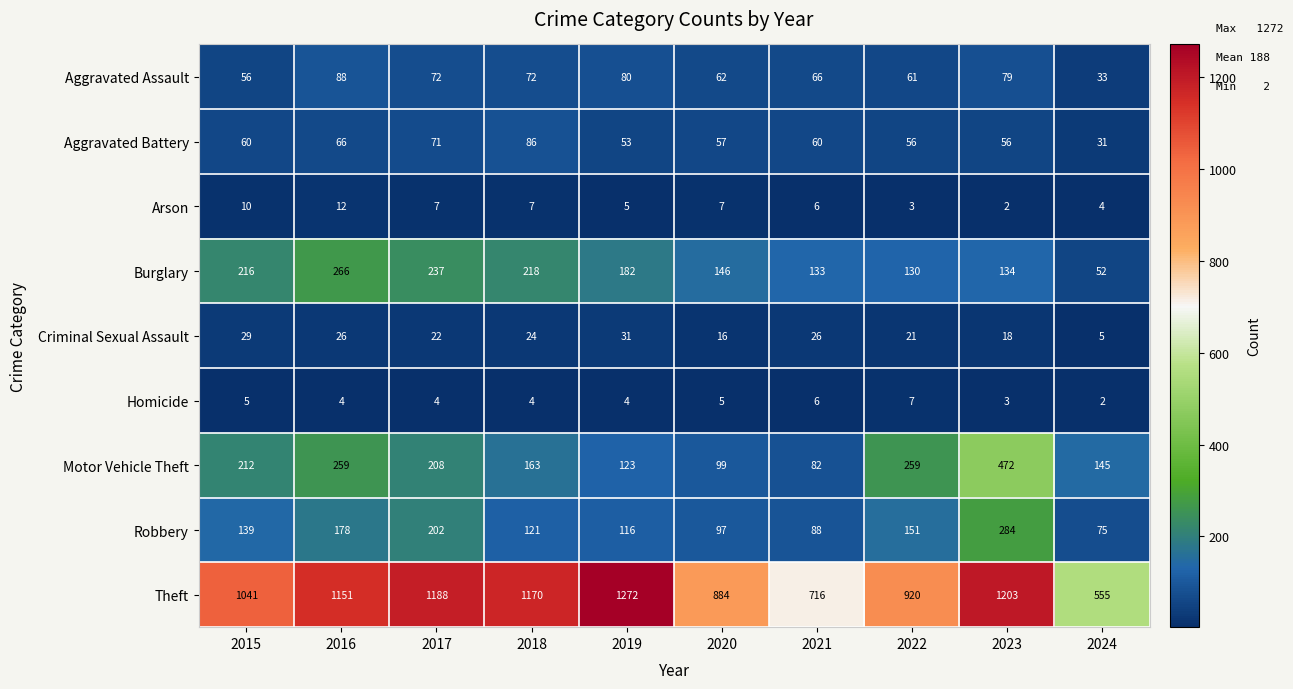

Rank the series at 2020 from lowest to highest value.

Homicide, Arson, Criminal Sexual Assault, Aggravated Battery, Aggravated Assault, Robbery, Motor Vehicle Theft, Burglary, Theft